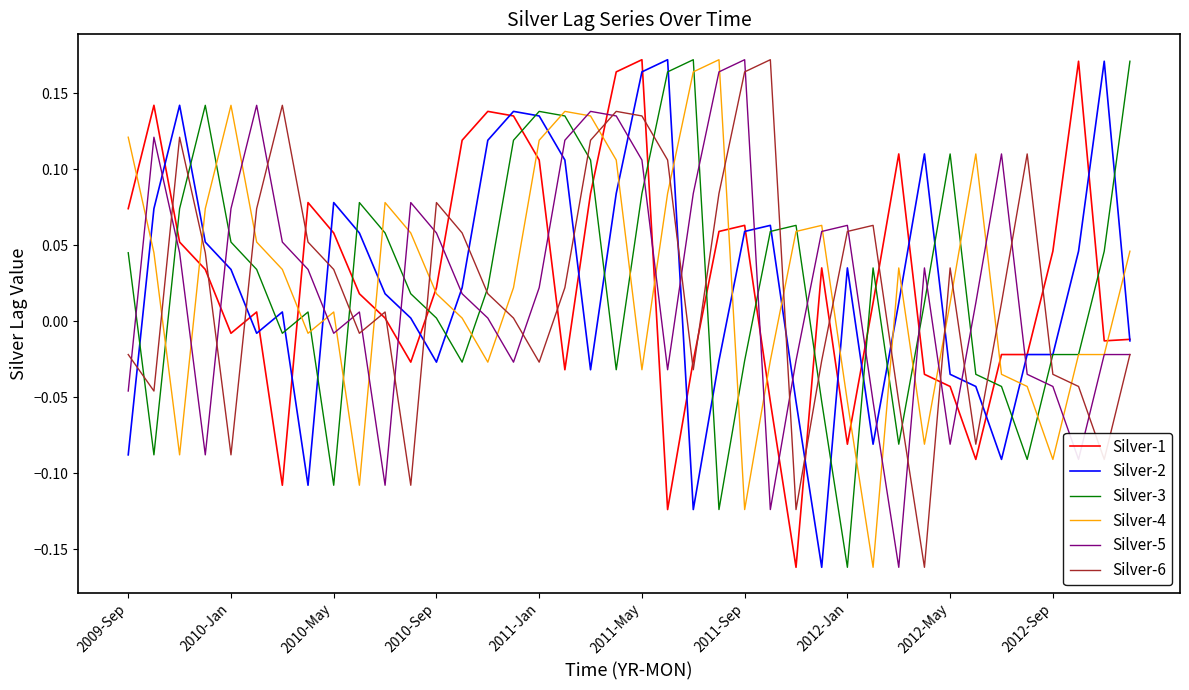

After their last crossing, which series has the higher values: Silver-6 or Silver-4?

Silver-4